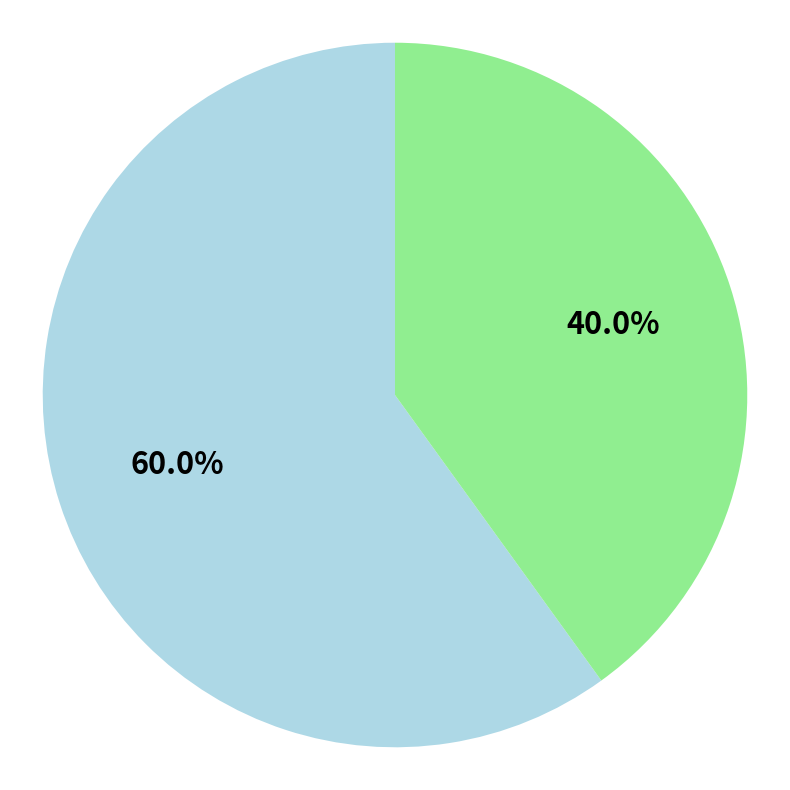

Count the number of slices in the pie.

2